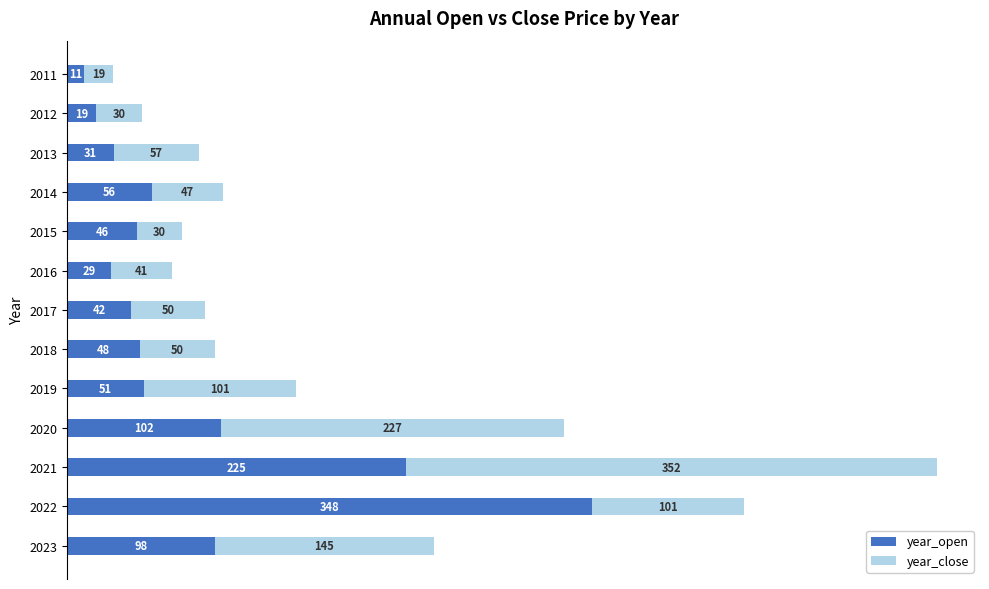

True or false: year_open has a value of 46.4 at 2015.

True